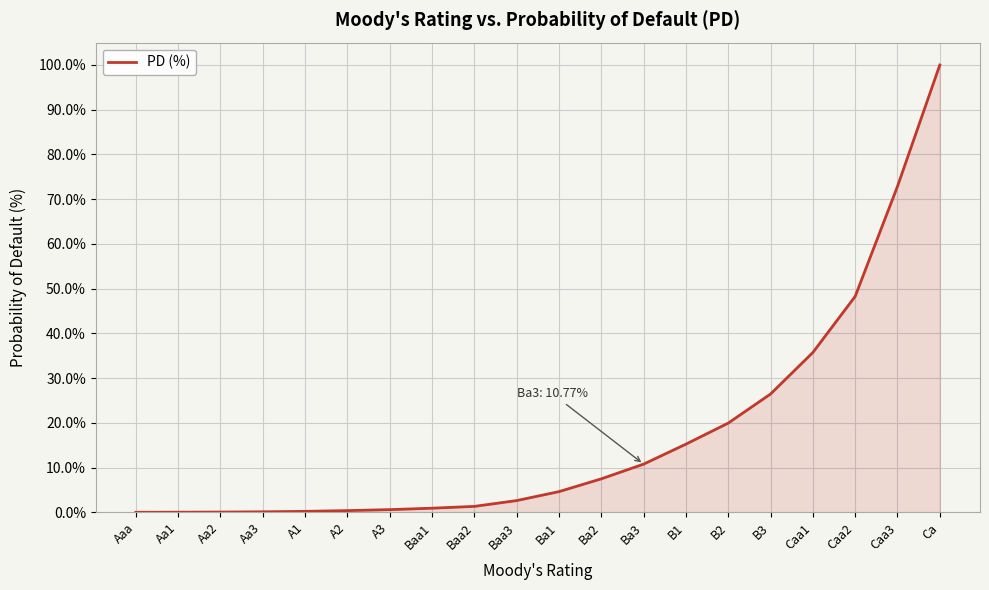

What is the average value?

17.4